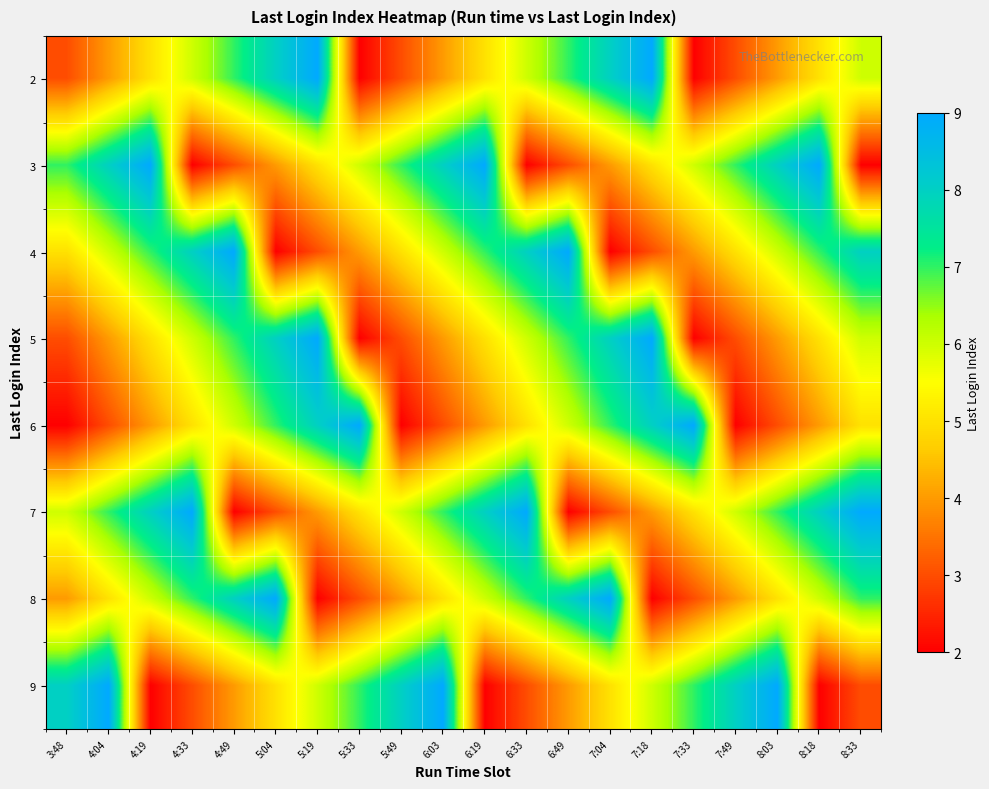

What is the maximum value shown in the chart?

9